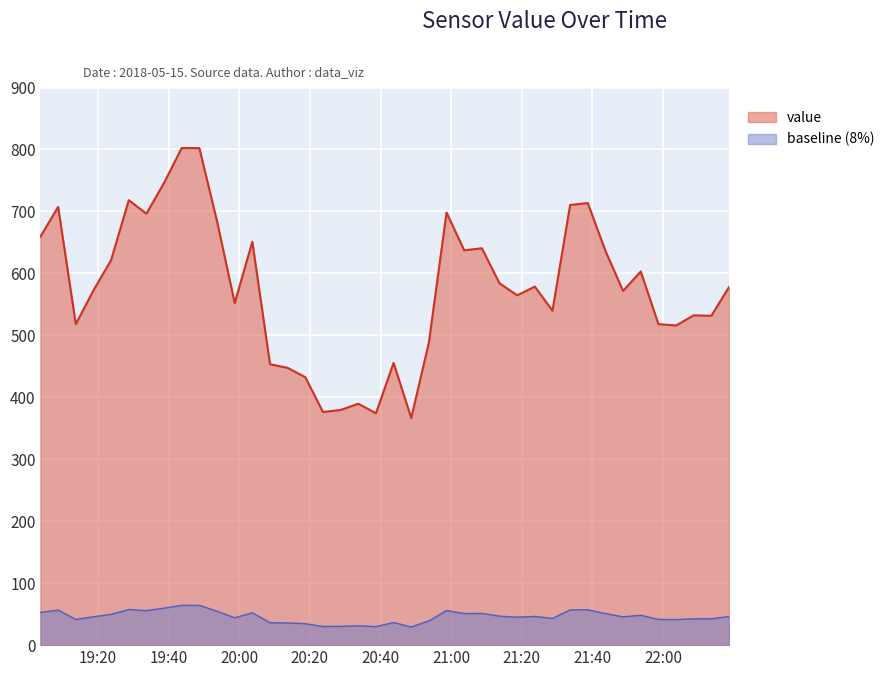

Count the number of data series in this chart.

2